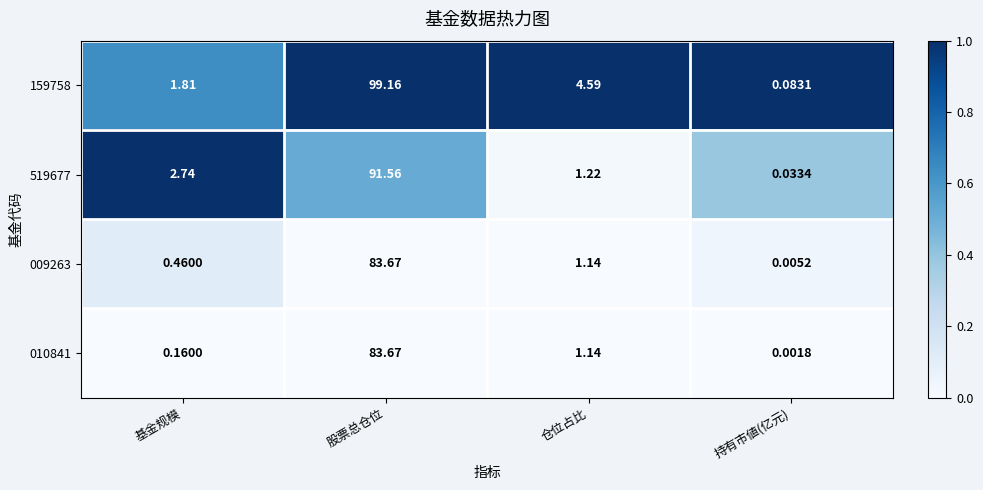

List the labels in order of 159758 value, largest first.

股票总仓位, 仓位占比, 基金规模, 持有市値(亿元)